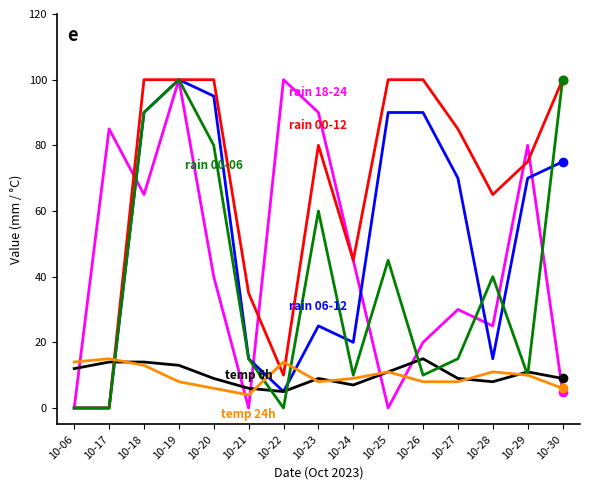

What is the greatest value displayed?

100